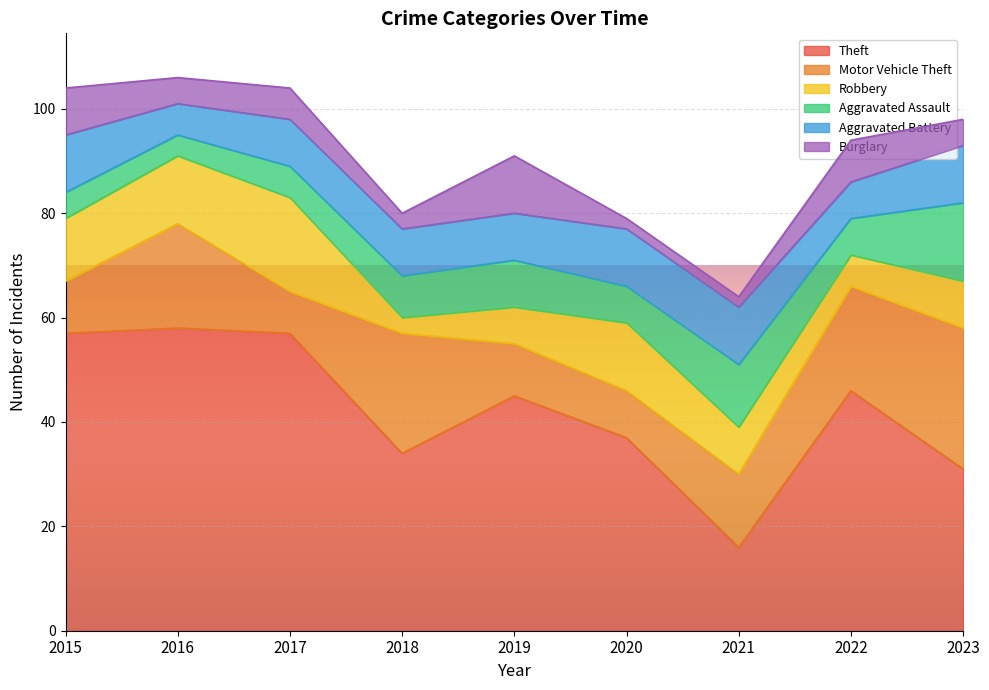

What is the value of the Aggravated Battery point at the 8th from the left?

7